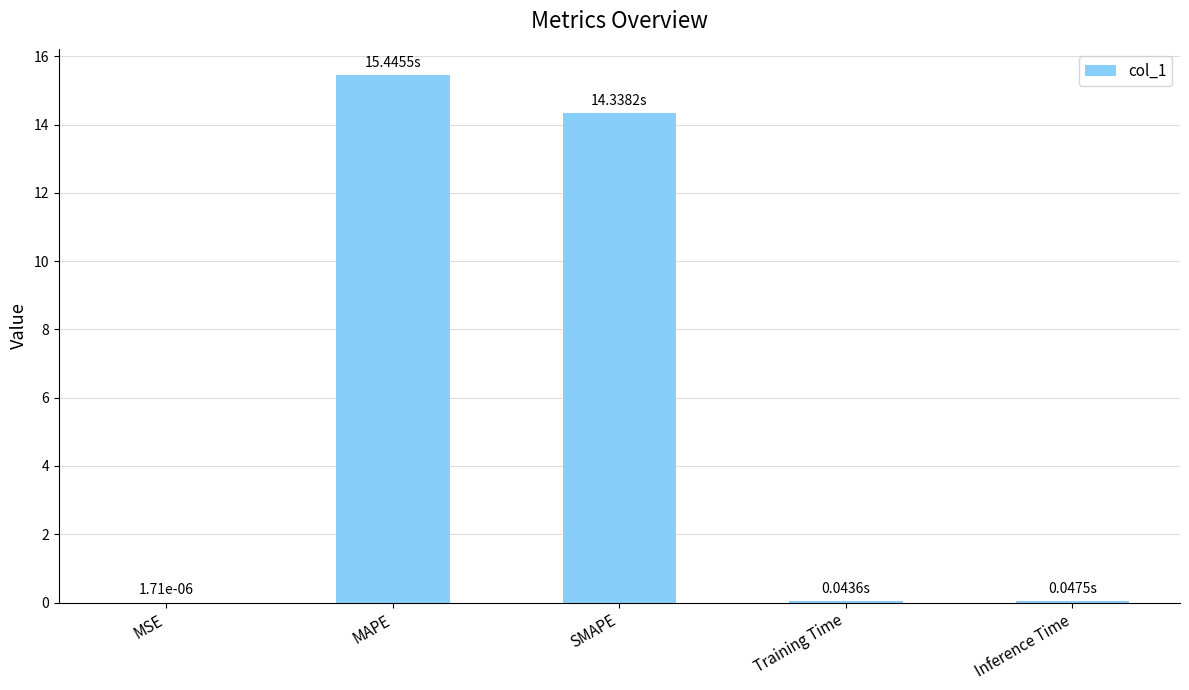

How many categories are shown in the chart?

5